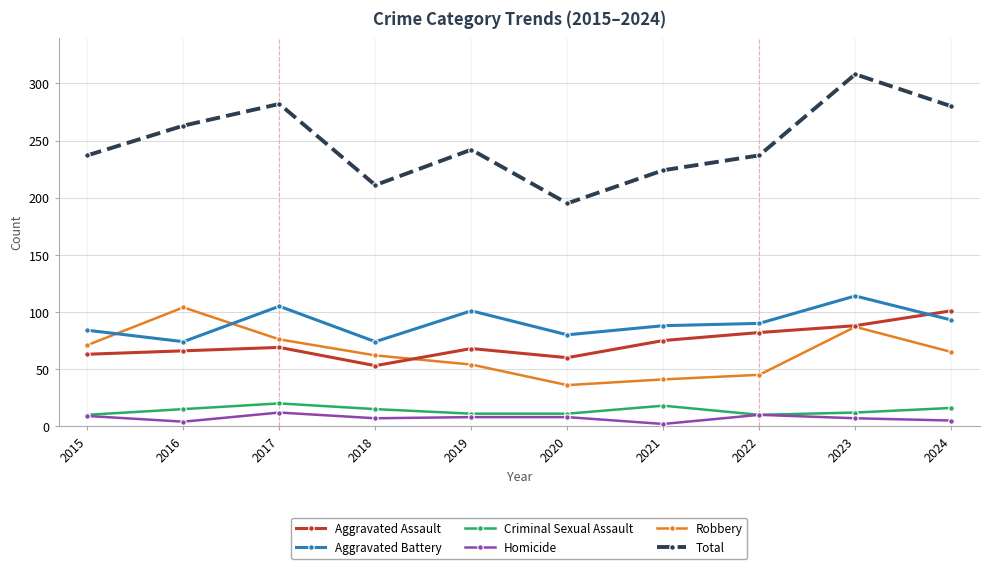

True or false: Aggravated Battery has more than 2 interior local peaks.

True